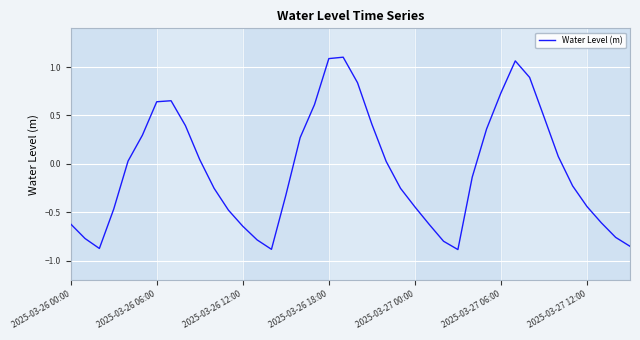

What is the difference between the maximum and minimum values?

2.0